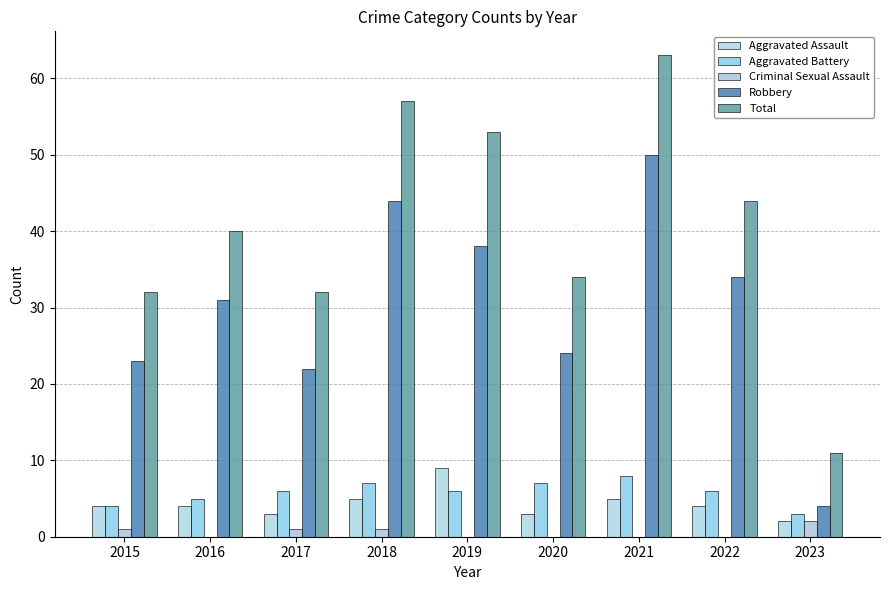

How many groups of bars are there?

9